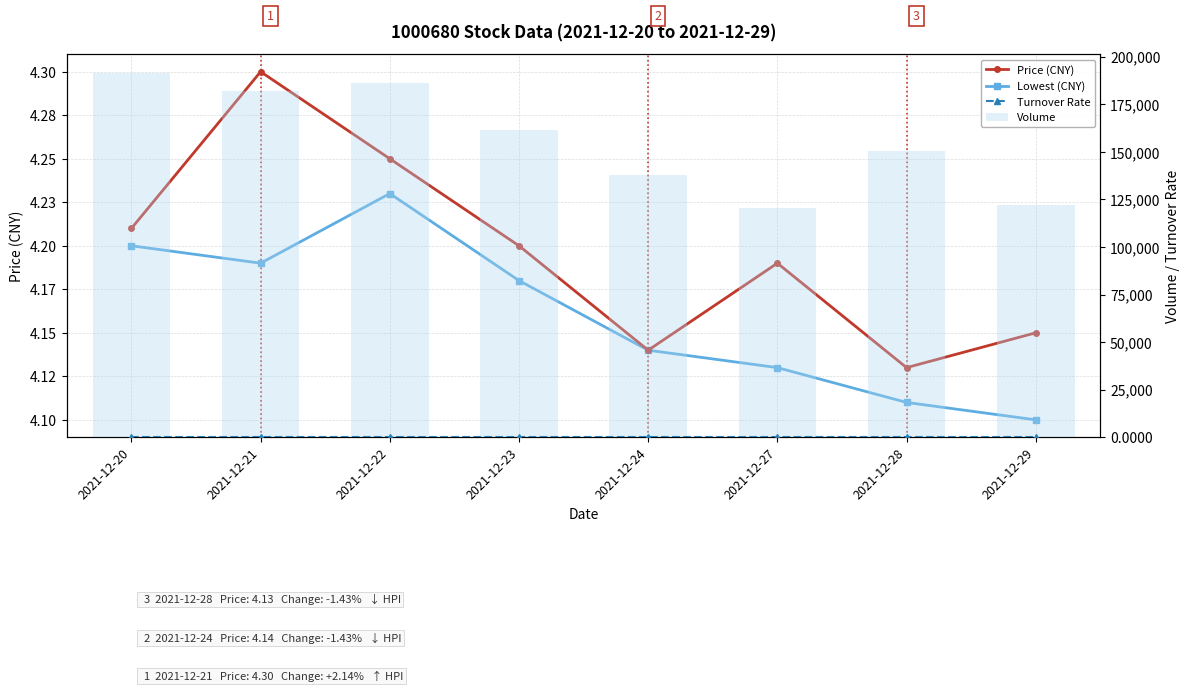

Which series changed the most between 2021-12-20 and 2021-12-21?

Volume